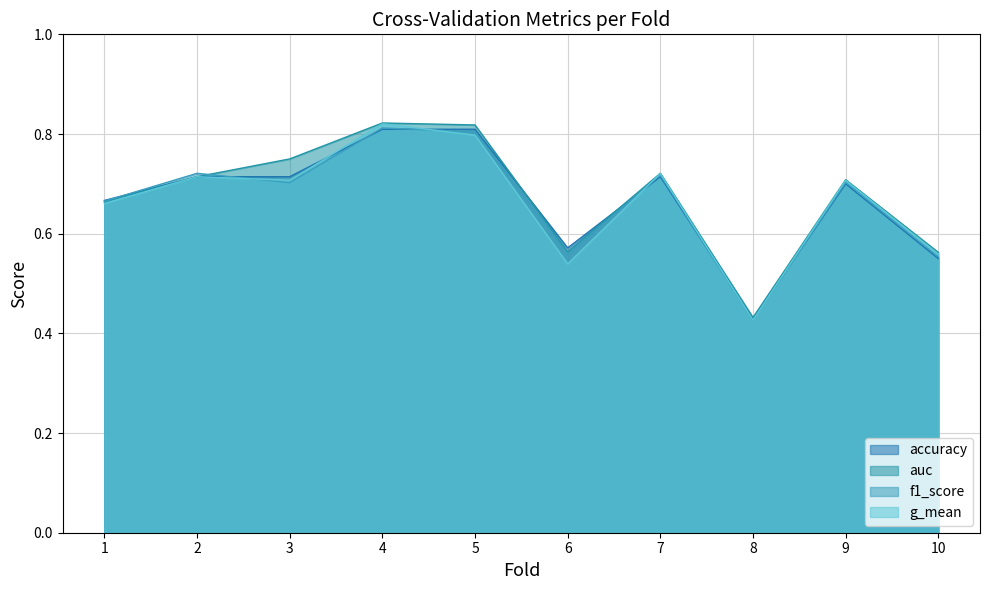

How many intersections are there between auc and f1_score?

1